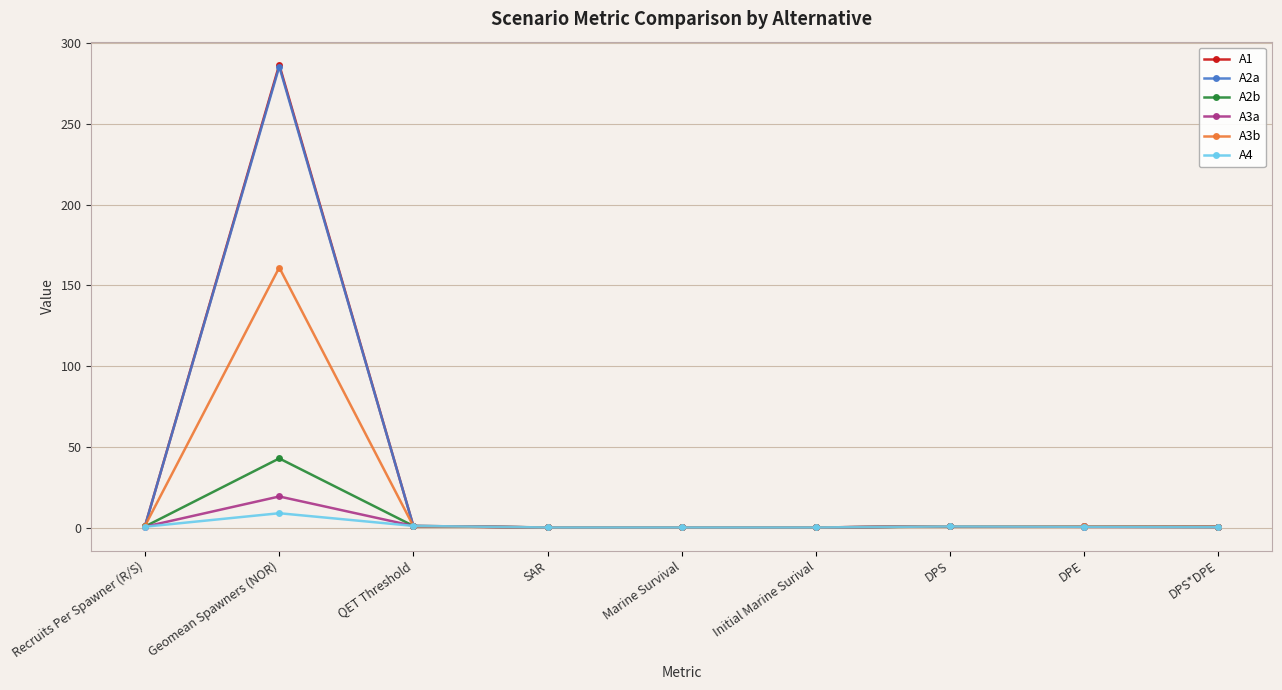

Which category has the highest value in the A3a series?

Geomean Spawners (NOR)